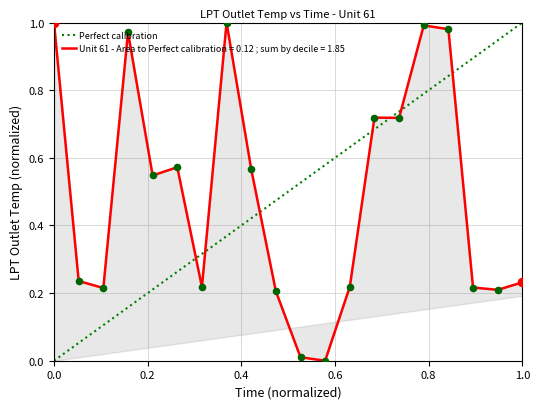

What is the change in value from 6 to 18?

-0.4